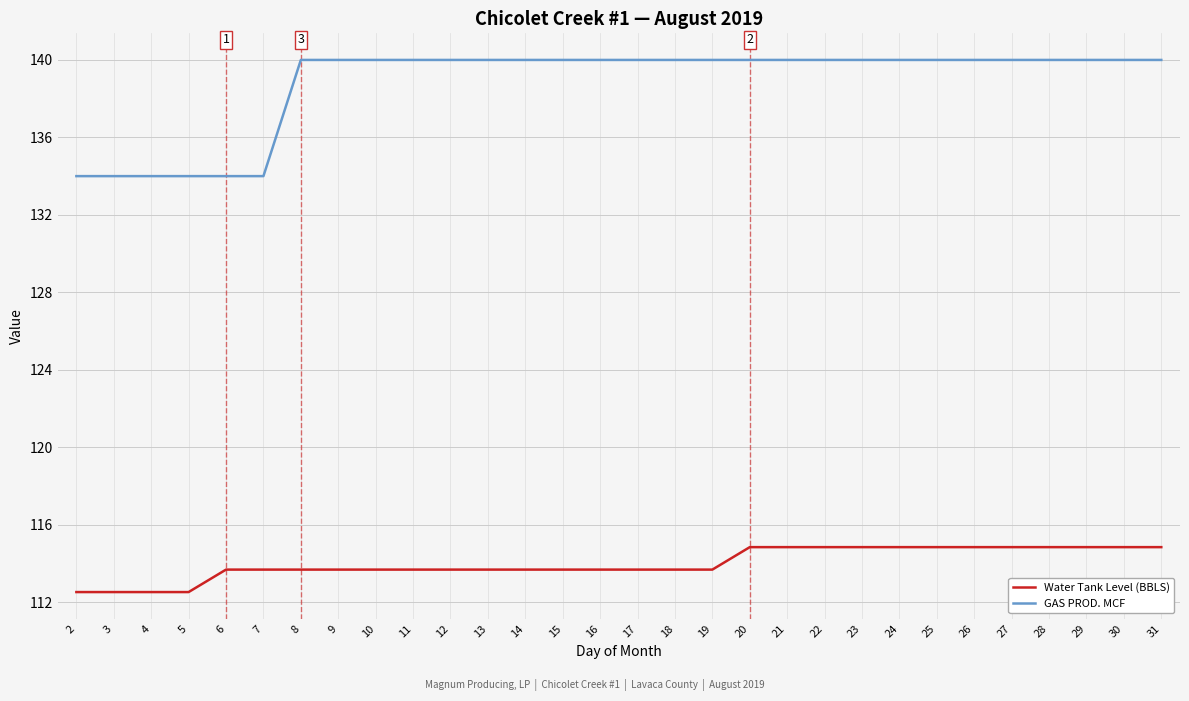

Reading left to right, transcribe all the data shown in this chart.

Water Tank Level (BBLS): 2=112.5	3=112.5	4=112.5	5=112.5	6=113.7	7=113.7	8=113.7	9=113.7	10=113.7	11=113.7	12=113.7	13=113.7	14=113.7	15=113.7	16=113.7	17=113.7	18=113.7	19=113.7	20=114.8	21=114.8	22=114.8	23=114.8	24=114.8	25=114.8	26=114.8	27=114.8	28=114.8	29=114.8	30=114.8	31=114.8
GAS PROD. MCF: 2=134.0	3=134.0	4=134.0	5=134.0	6=134.0	7=134.0	8=140.0	9=140.0	10=140.0	11=140.0	12=140.0	13=140.0	14=140.0	15=140.0	16=140.0	17=140.0	18=140.0	19=140.0	20=140.0	21=140.0	22=140.0	23=140.0	24=140.0	25=140.0	26=140.0	27=140.0	28=140.0	29=140.0	30=140.0	31=140.0